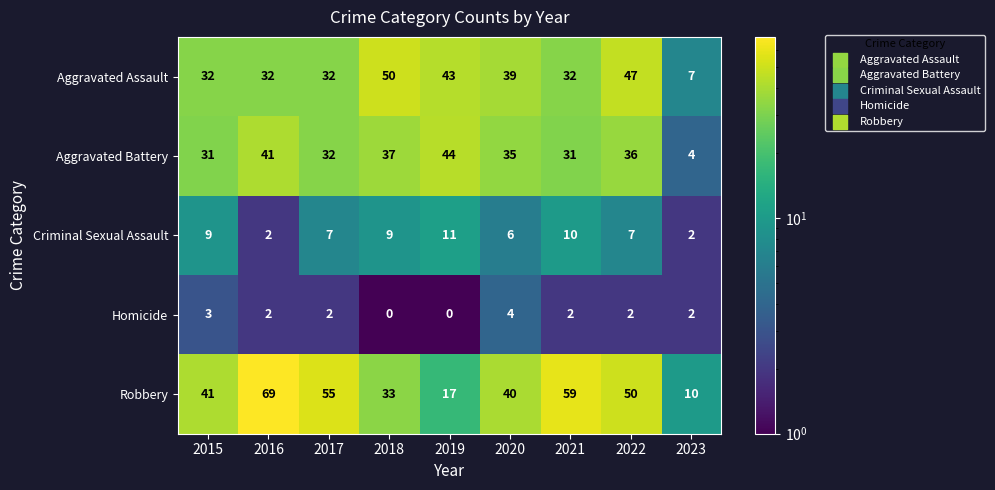

What is the average value of the Aggravated Assault series?

35